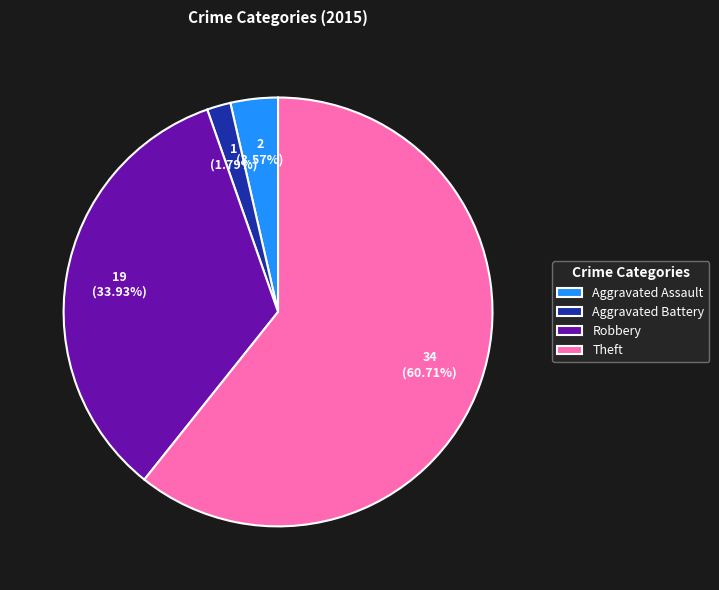

Which slice is the largest?

Theft